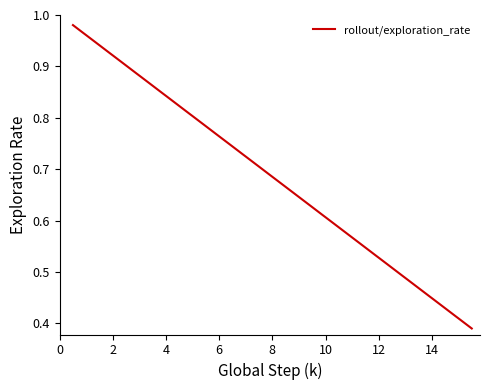

What is the value of the 40th point from the left?

0.4